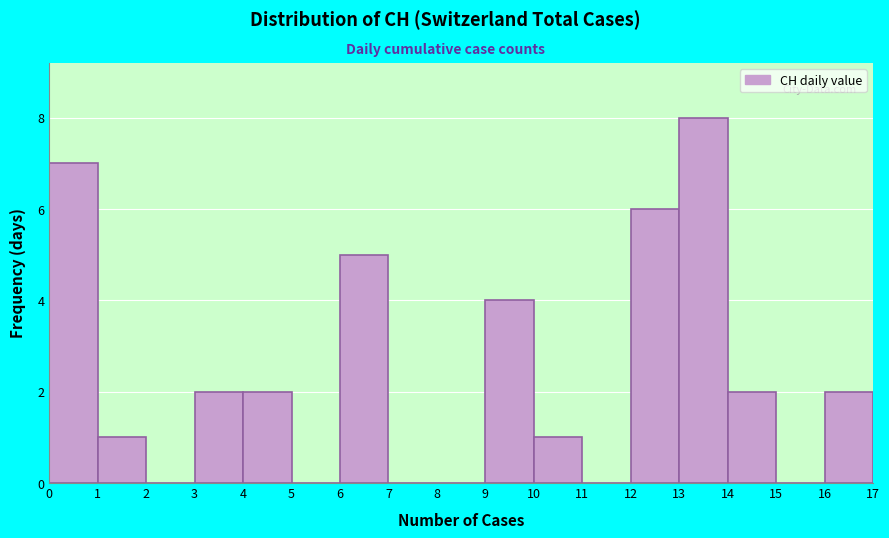

Reading left to right, list every bar in this chart as the range it spans on the x-axis followed by its height. The values are not printed on the chart, so give them approximately, as read against the axis.

0 to 1: 7
1 to 2: 1
2 to 3: 0
3 to 4: 2
4 to 5: 2
5 to 6: 0
6 to 7: 5
7 to 8: 0
8 to 9: 0
9 to 10: 4
10 to 11: 1
11 to 12: 0
12 to 13: 6
13 to 14: 8
14 to 15: 2
15 to 16: 0
16 to 17: 2